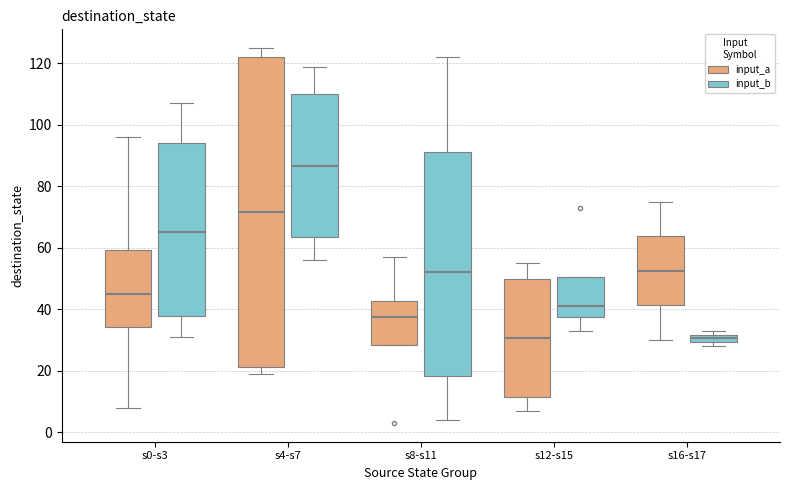

Where is the upper edge of the box for s4-s7 (input_b) on the y-axis? The values are not printed on the chart, so give them approximately, as read against the axis.

110